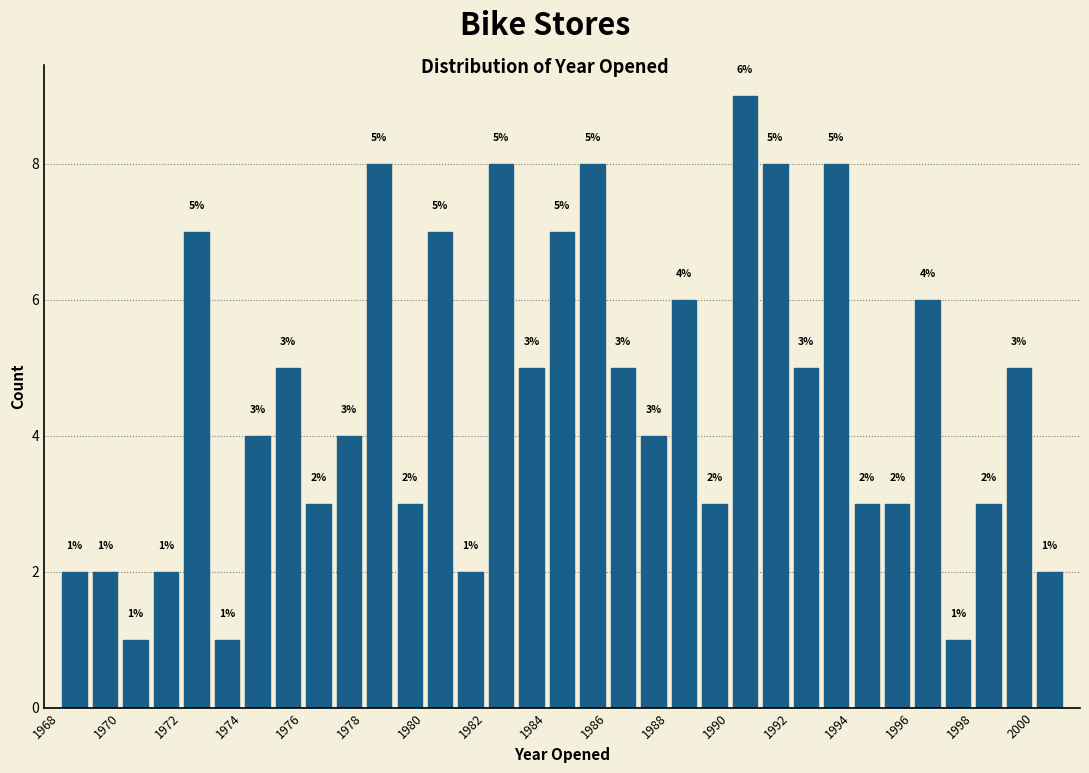

Over which range of the x-axis is the bar tallest?

1990 to 1991